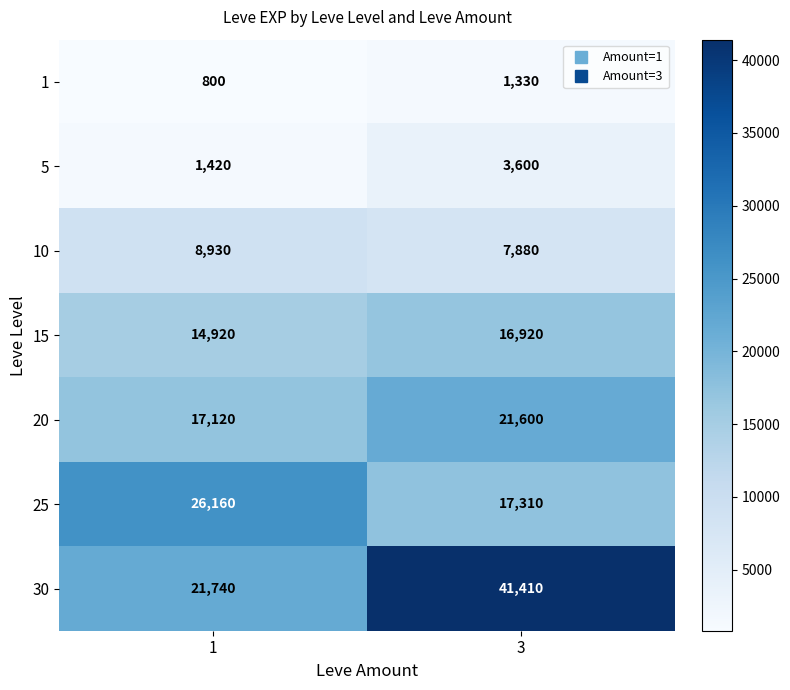

What is the difference between the maximum and minimum values in the 15 series?

2000